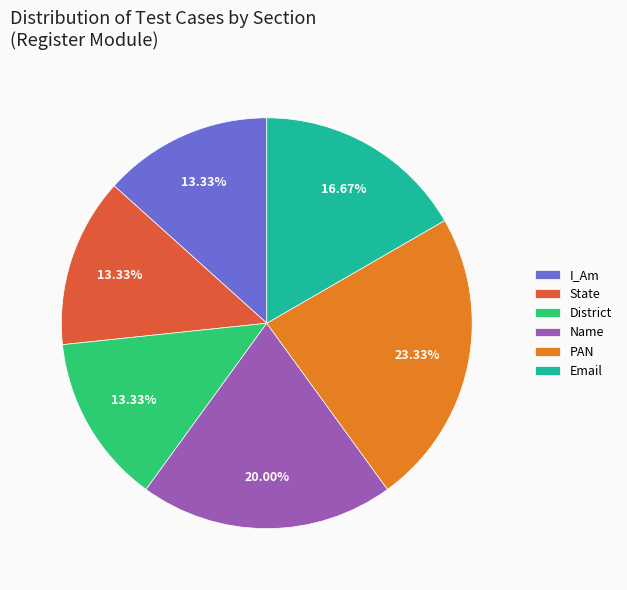

Combined, do I_Am and PAN account for over 50%?

No